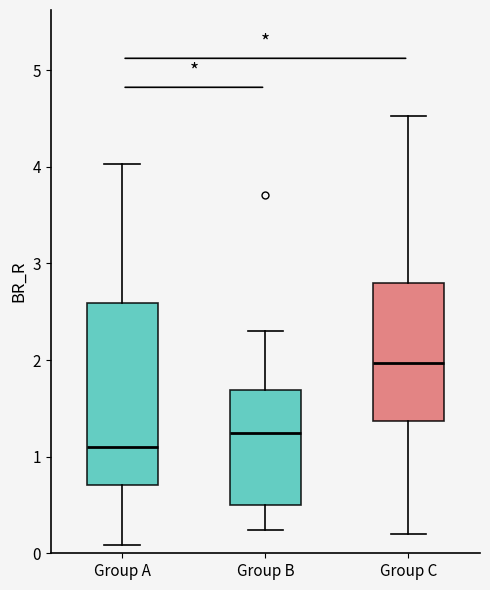

Which box's median line is the lowest?

Group A